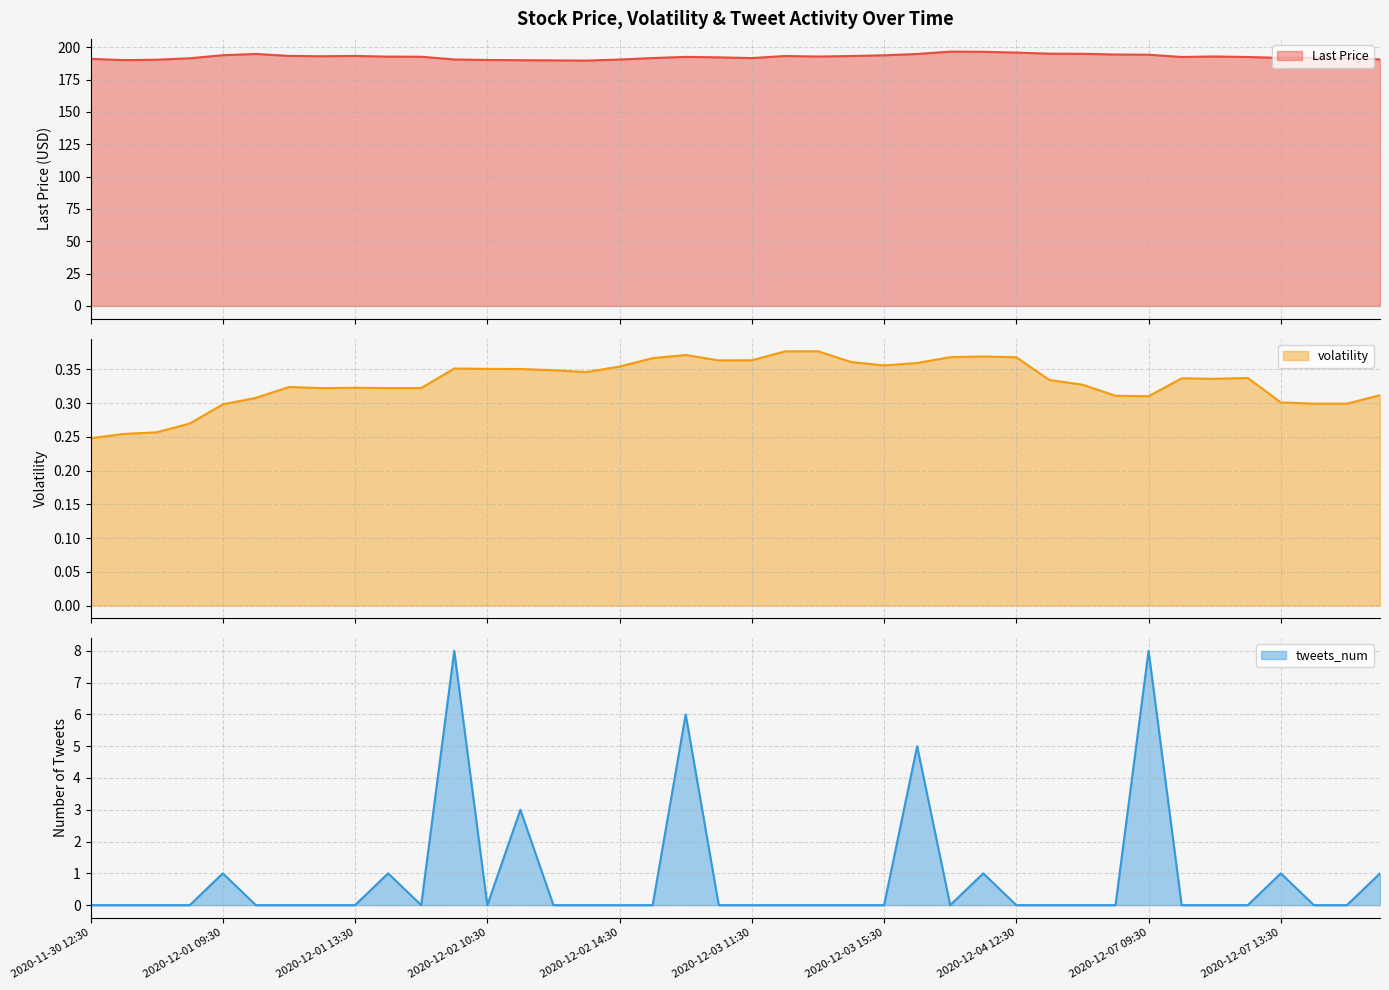

Where is the first local maximum for volatility?

2020-12-01 11:30